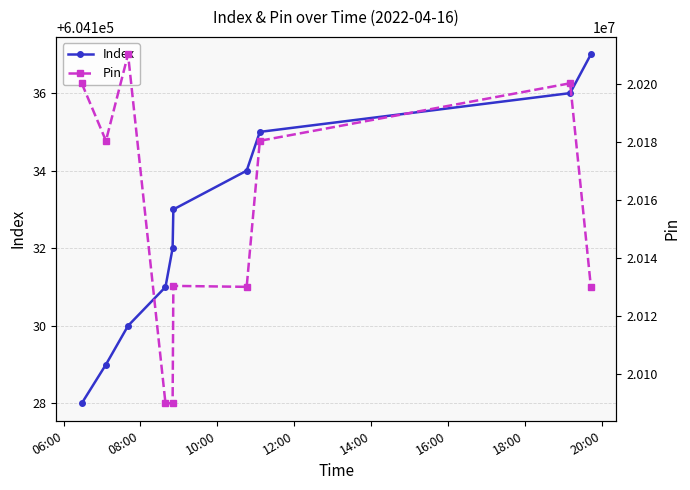

What is the highest value of the Index series?

604137